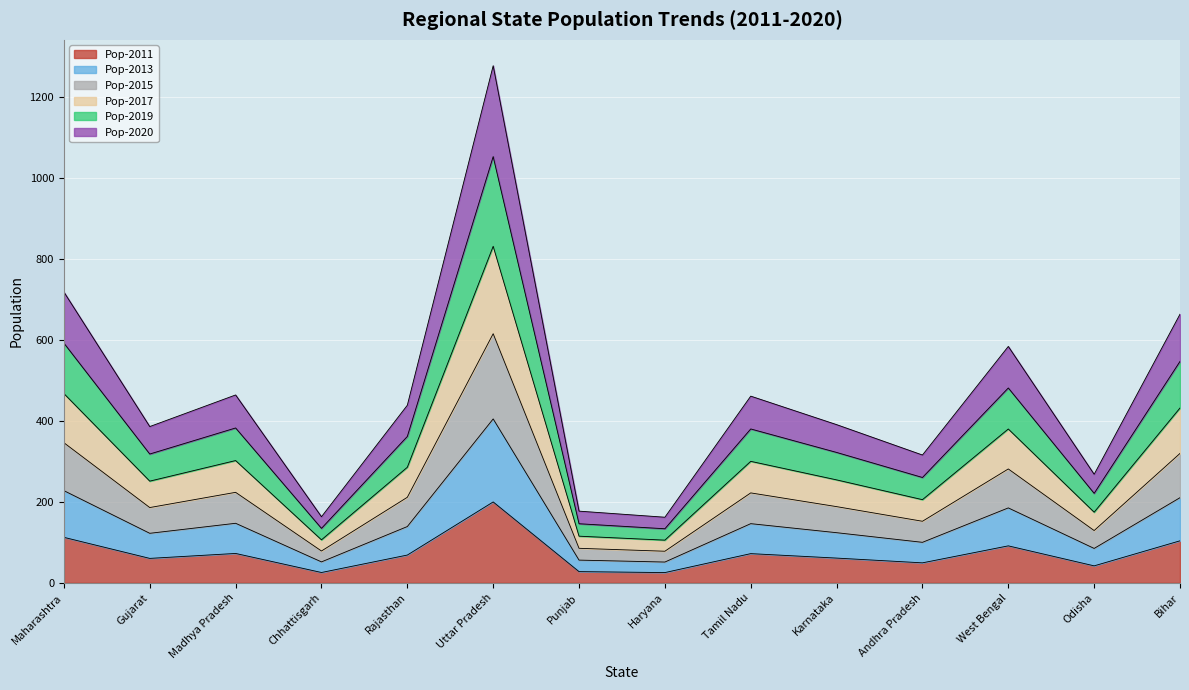

What is the label of the 13th point from the left?

Odisha